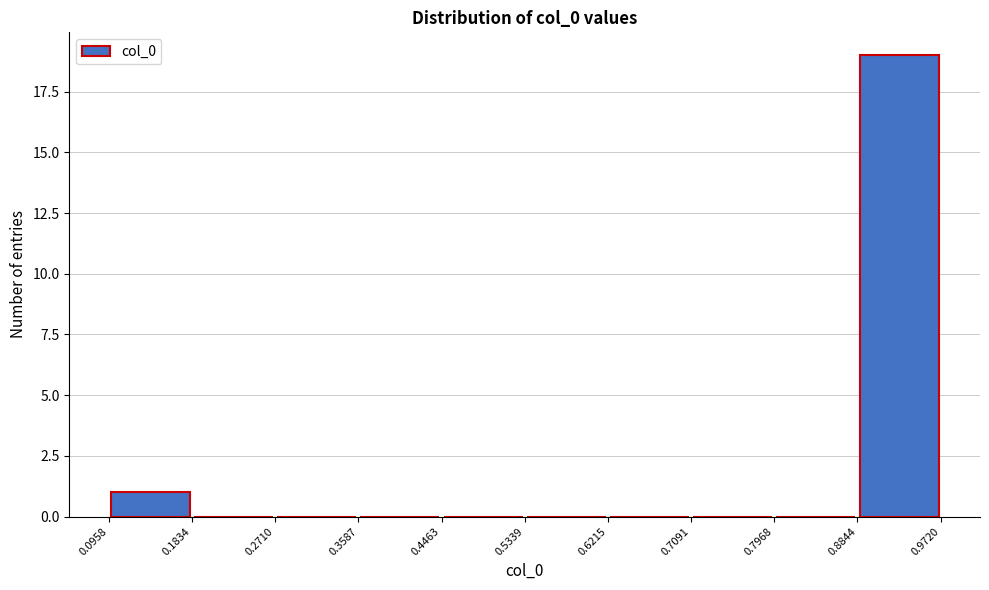

Over which range of the x-axis is the bar tallest?

0.8844 to 0.9720